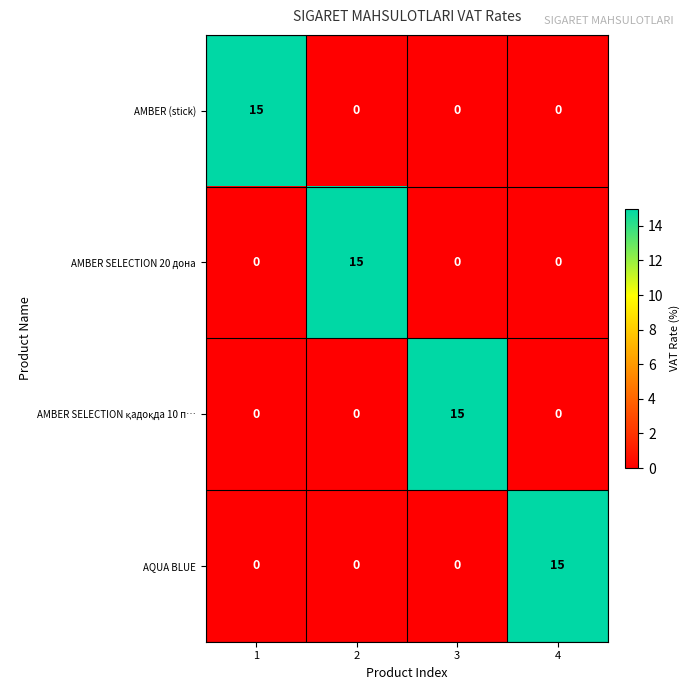

What is the spread (max minus min) of values at 3?

15